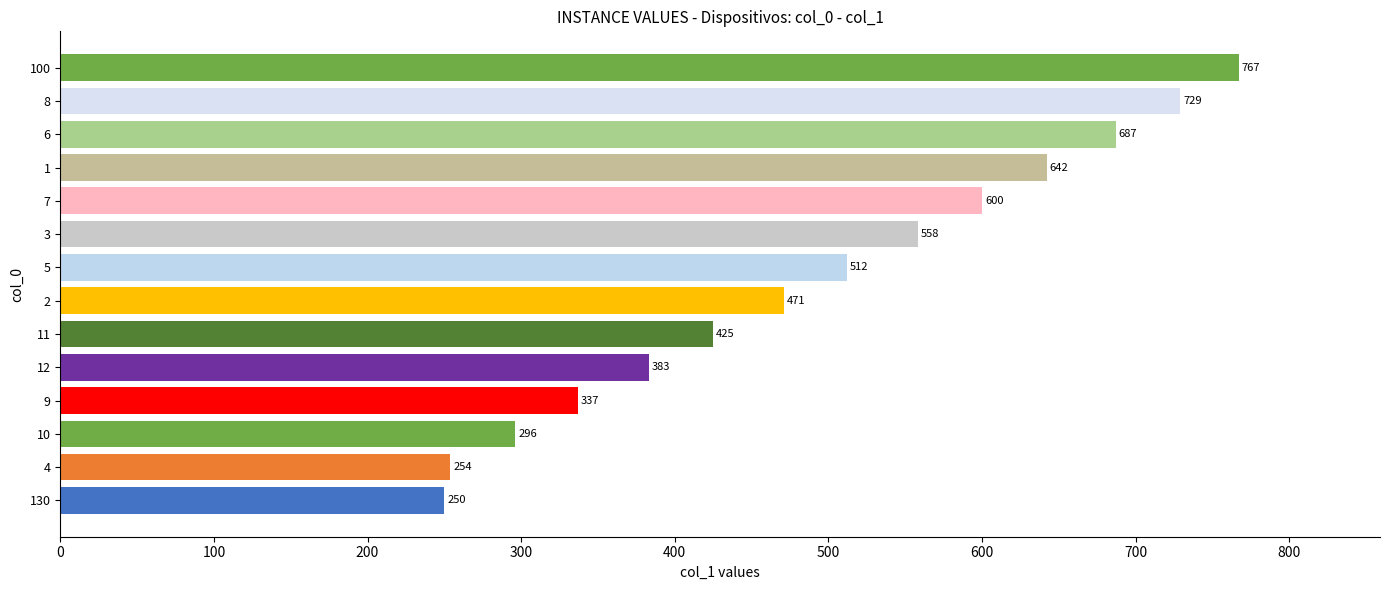

Rank the categories by value from lowest to highest.

130, 4, 10, 9, 12, 11, 2, 5, 3, 7, 1, 6, 8, 100